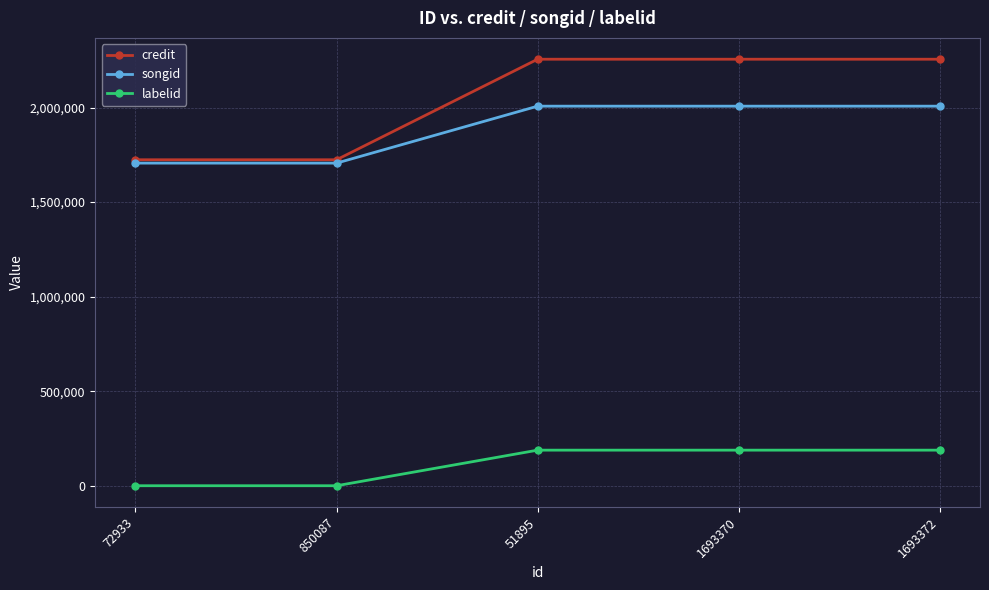

How many data points in songid are less than 2007352?

2